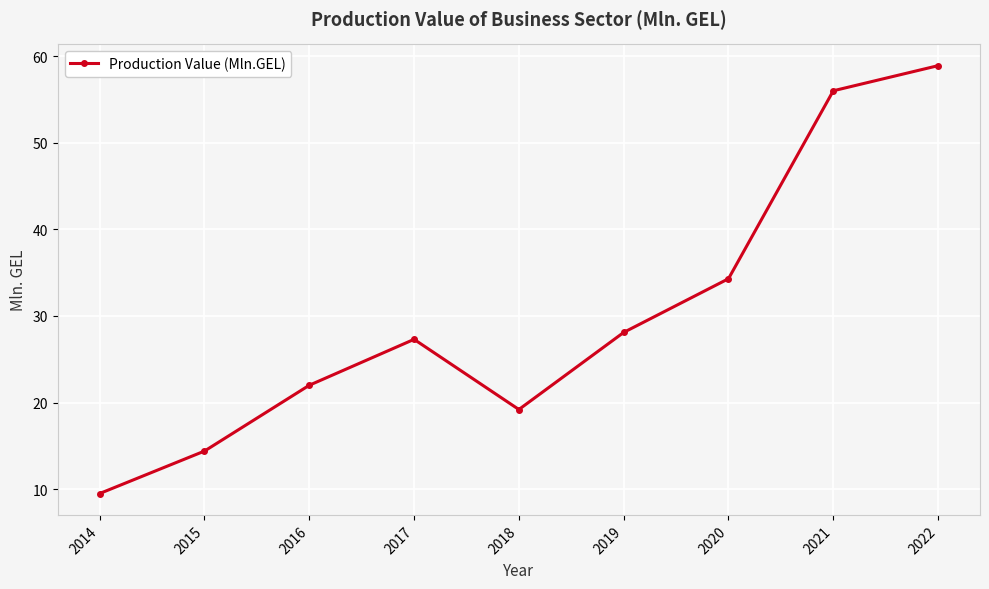

What is the greatest value displayed?

58.9